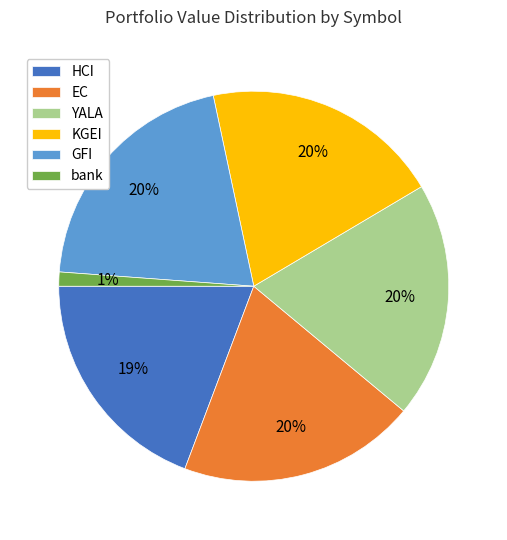

To the nearest percent, what is the difference between the largest and smallest slice percentages?

19%